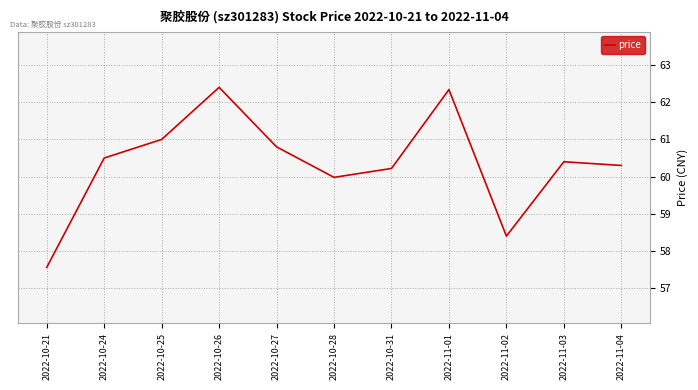

Where does the data first go above 60?

2022-10-24